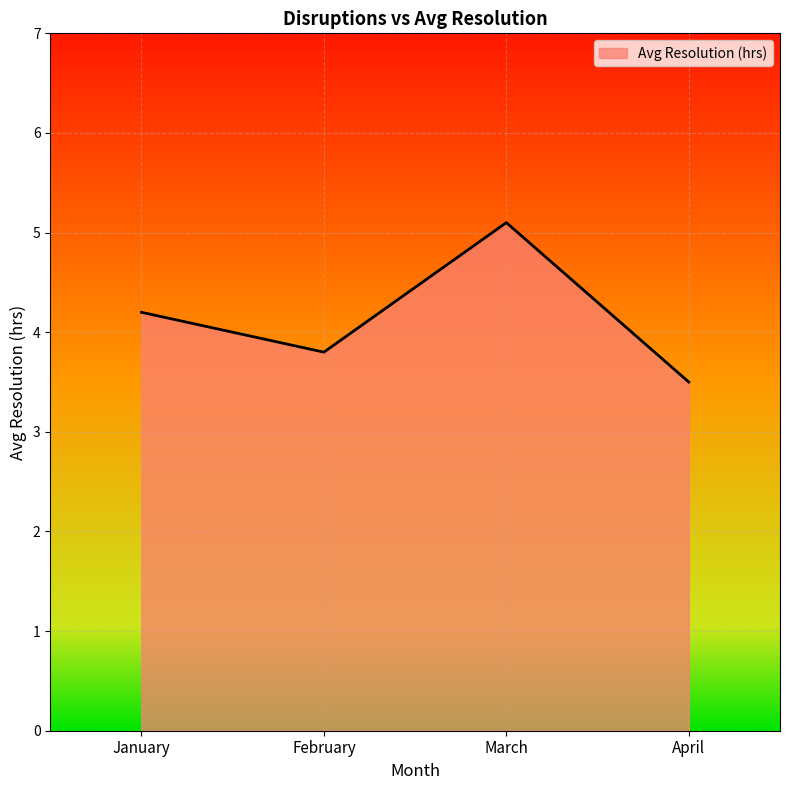

How many interior local valleys (lower than both neighbors) does the data have?

1